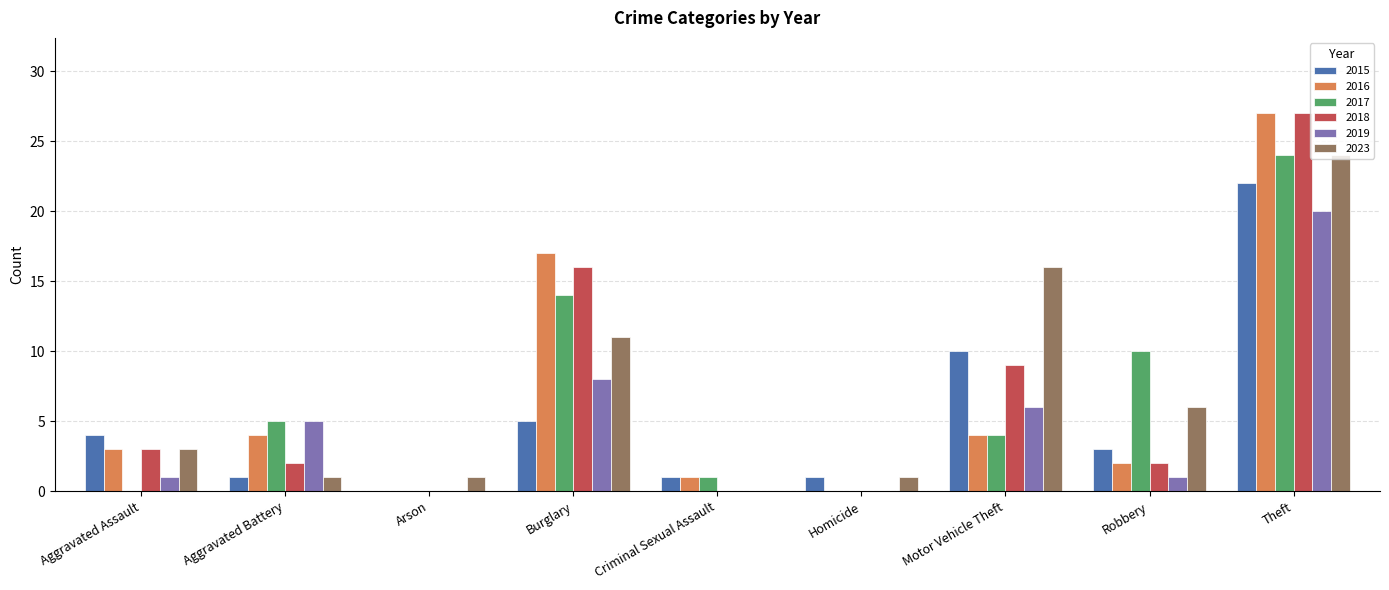

At which label is 2019 closest to 10?

Burglary